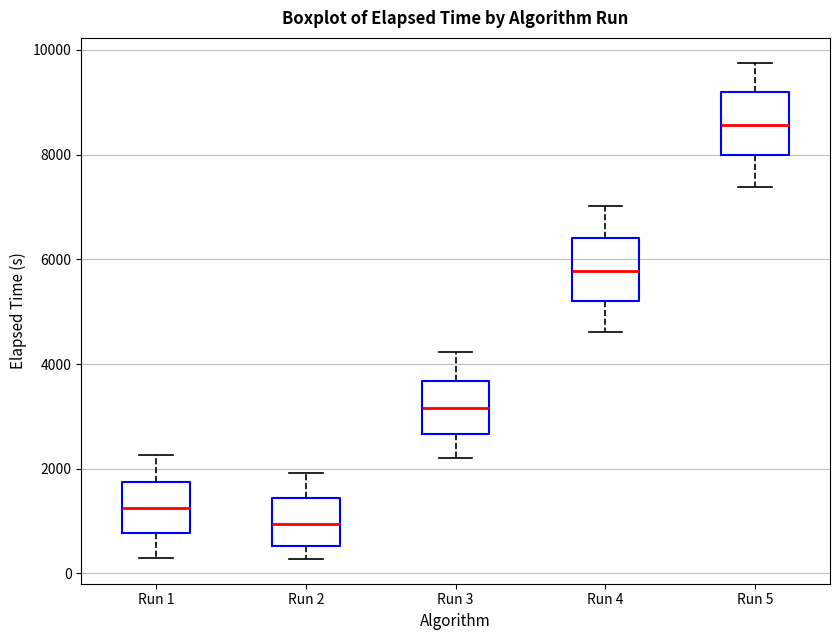

Reading left to right, read every box against the y-axis: the position of its median line, the range the box covers, and the ends of its whiskers. The values are not printed on the chart, so give them approximately, as read against the axis.

Run 1: median 1200, box 800 to 1800, whiskers 200 to 2200
Run 2: median 1000, box 600 to 1400, whiskers 200 to 2000
Run 3: median 3200, box 2600 to 3600, whiskers 2200 to 4200
Run 4: median 5800, box 5200 to 6400, whiskers 4600 to 7000
Run 5: median 8600, box 8000 to 9200, whiskers 7400 to 9800